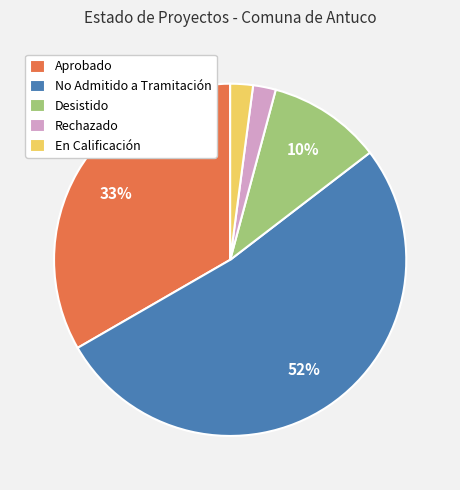

Which category has the biggest portion of the pie?

No Admitido a Tramitación